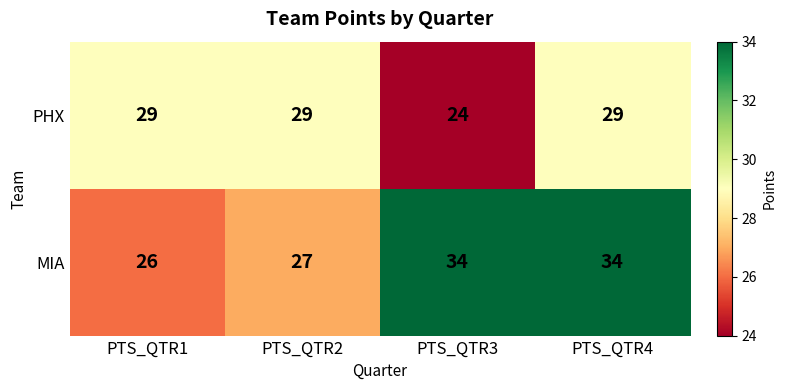

Which series has the widest spread of values?

MIA